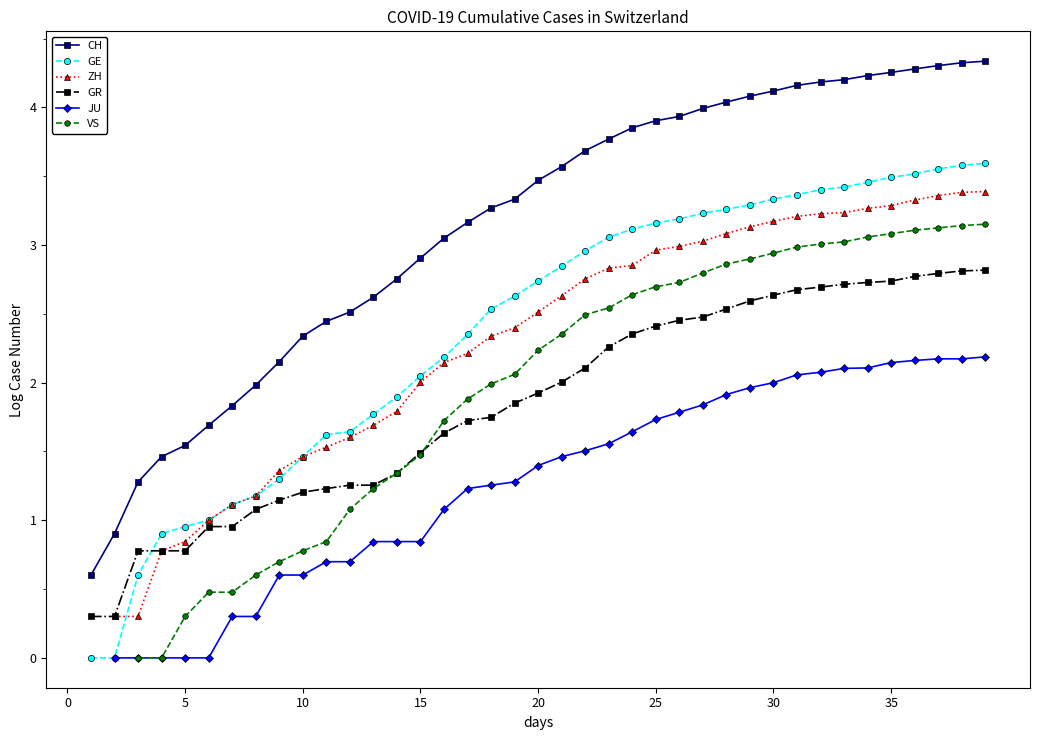

What is the sum of the GR values at 26 and 37?

5.2